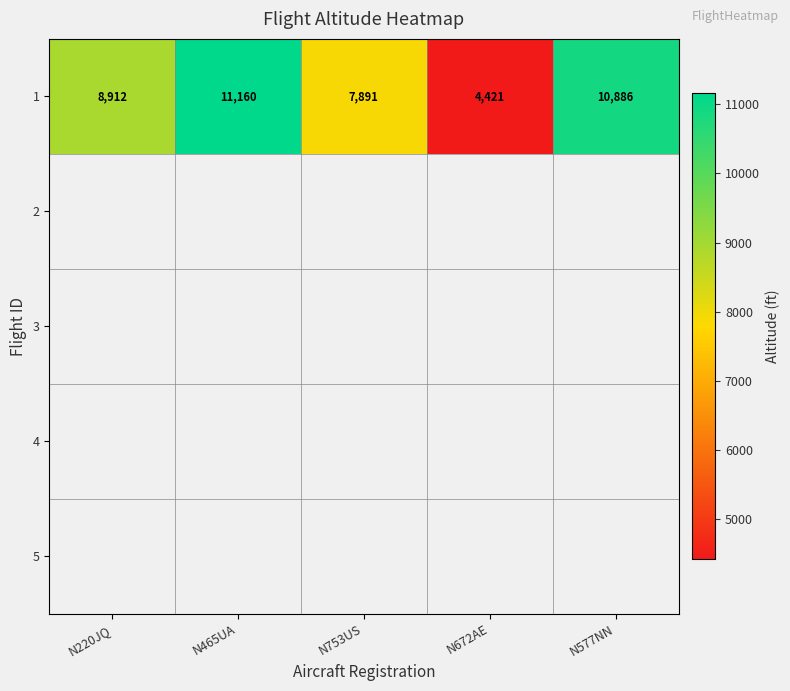

At how many categories does at least one series exceed 7471?

4